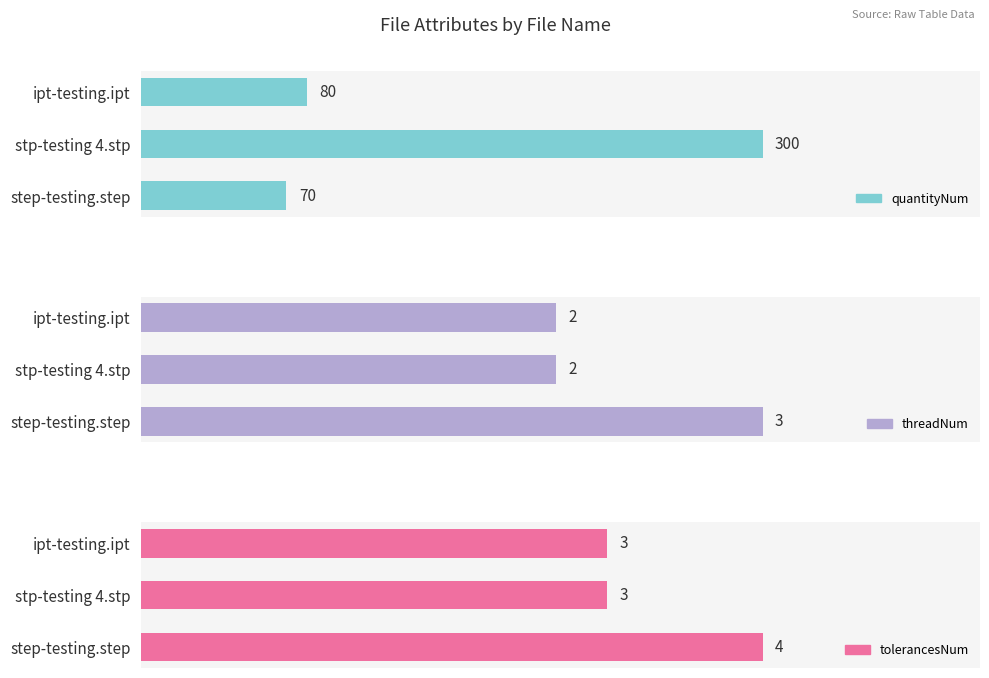

At step-testing.step, list the series in order from largest to smallest.

quantityNum, tolerancesNum, threadNum